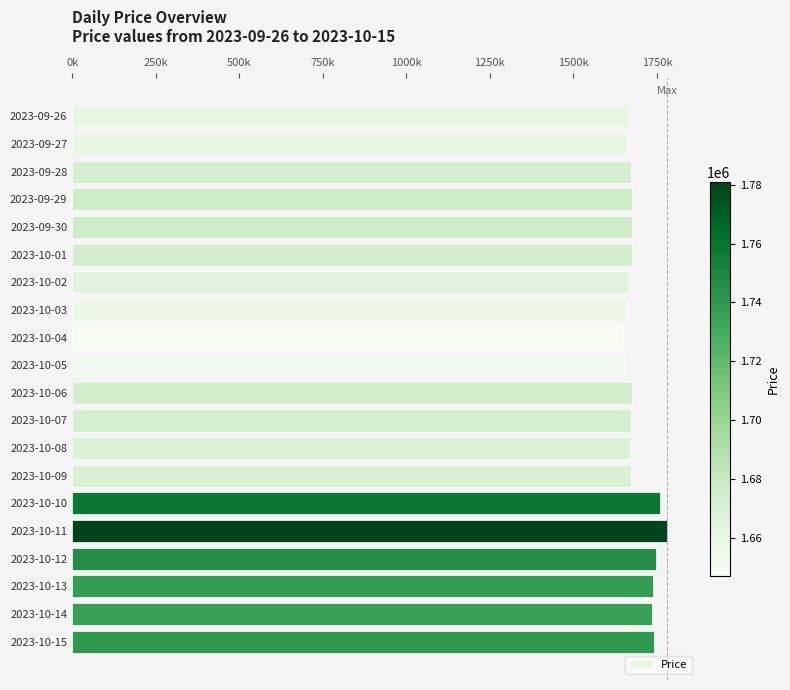

Are the bars horizontal?

Yes